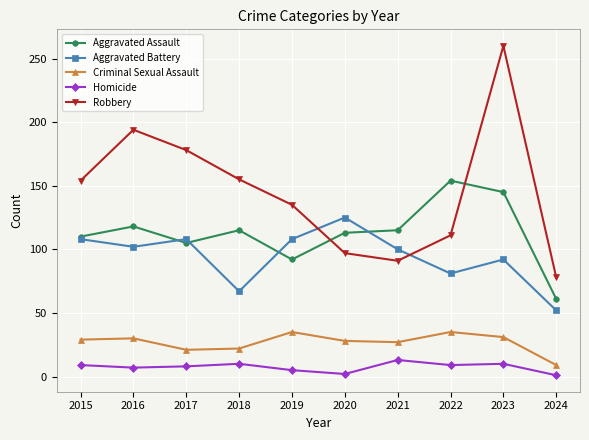

Rank the series by their maximum value, from lowest to highest.

Homicide, Criminal Sexual Assault, Aggravated Battery, Aggravated Assault, Robbery